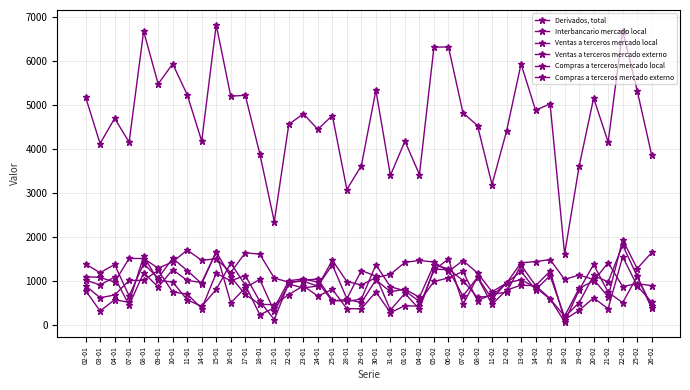

Is this an area chart (filled region under the line)?

No